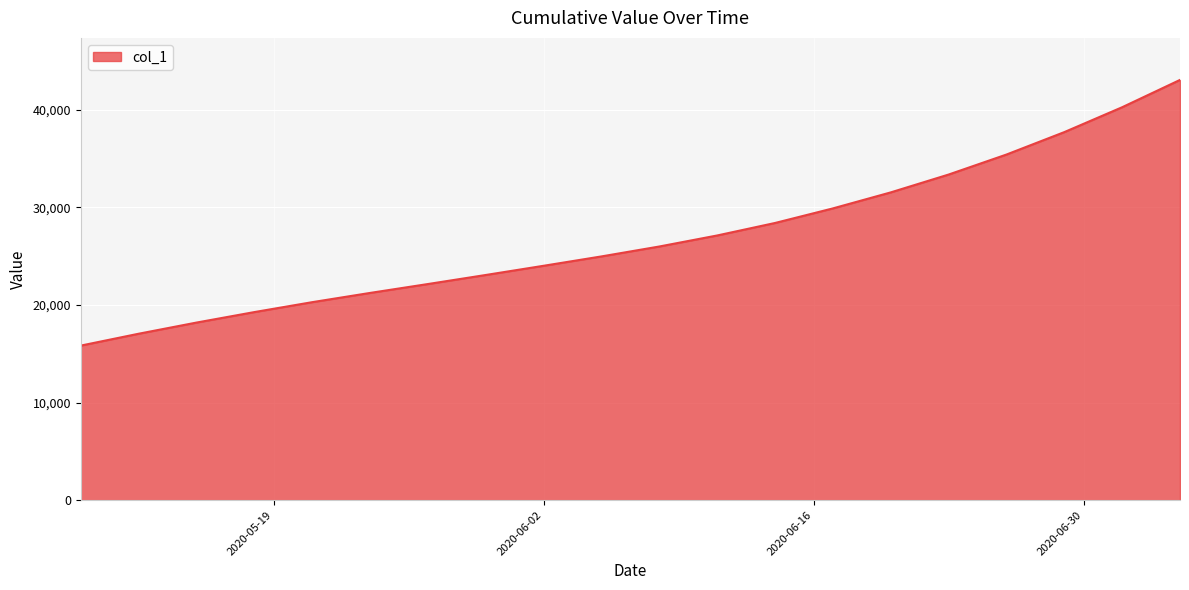

What is the difference between the maximum and minimum values?

27232.4